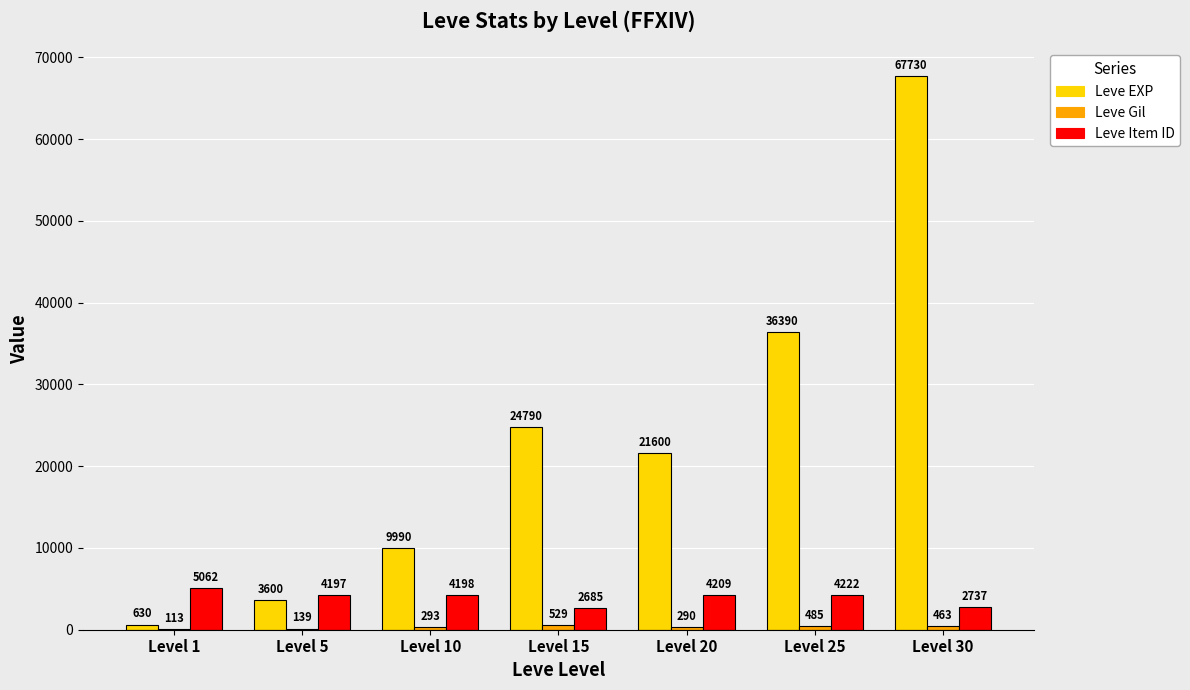

Which series changed the most between Level 15 and Level 30?

Leve EXP